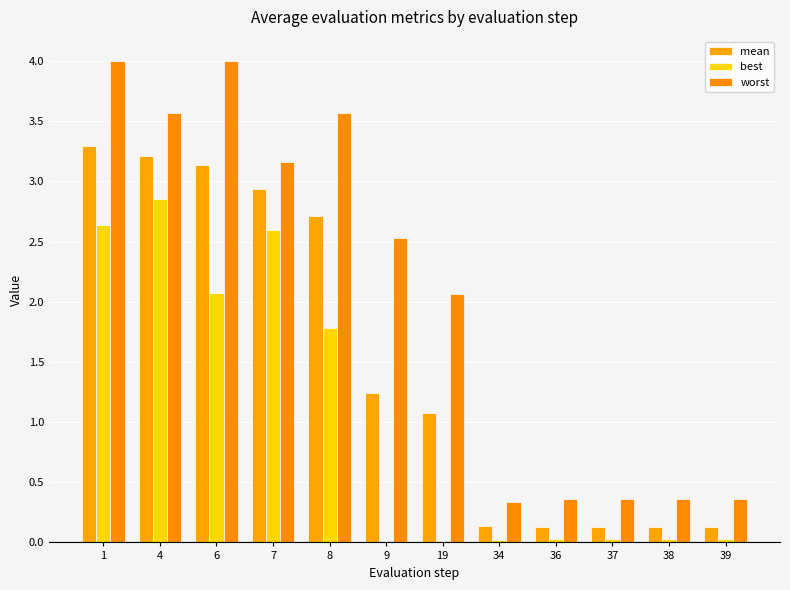

How many groups of bars are there?

12